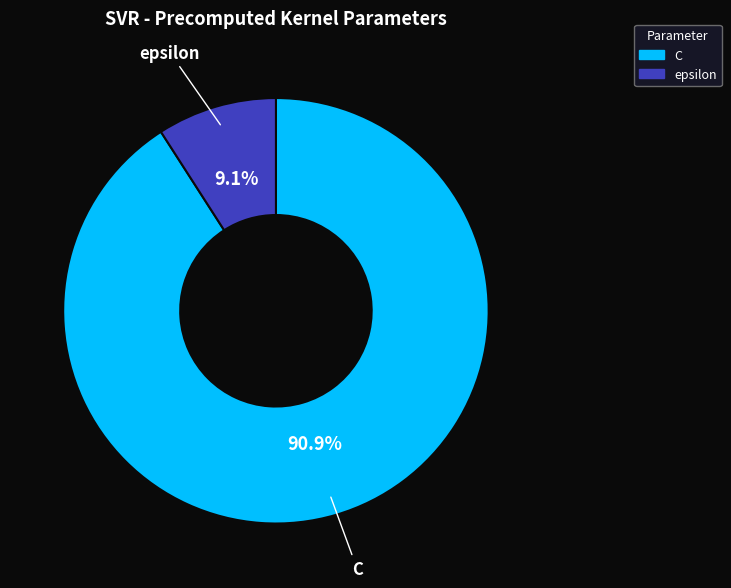

Combined, what portion of the pie is epsilon and C?

100.0%